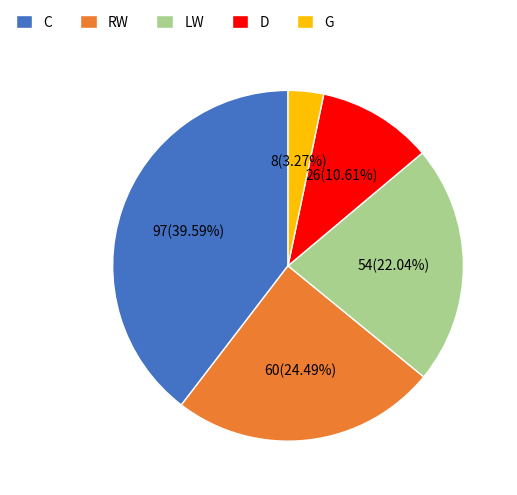

Does C represent more than half of the total?

No